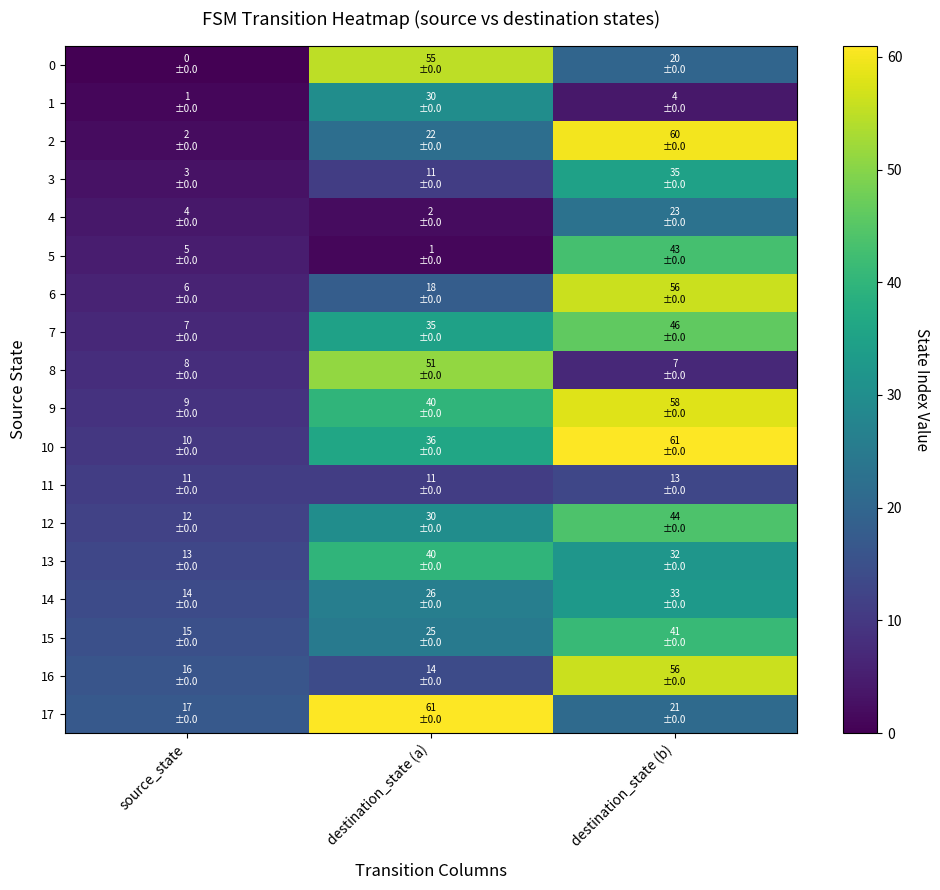

Reading left to right, extract all data points from this chart.

0: source_state=0	destination_state (a)=55	destination_state (b)=20
1: source_state=1	destination_state (a)=30	destination_state (b)=4
2: source_state=2	destination_state (a)=22	destination_state (b)=60
3: source_state=3	destination_state (a)=11	destination_state (b)=35
4: source_state=4	destination_state (a)=2	destination_state (b)=23
5: source_state=5	destination_state (a)=1	destination_state (b)=43
6: source_state=6	destination_state (a)=18	destination_state (b)=56
7: source_state=7	destination_state (a)=35	destination_state (b)=46
8: source_state=8	destination_state (a)=51	destination_state (b)=7
9: source_state=9	destination_state (a)=40	destination_state (b)=58
10: source_state=10	destination_state (a)=36	destination_state (b)=61
11: source_state=11	destination_state (a)=11	destination_state (b)=13
12: source_state=12	destination_state (a)=30	destination_state (b)=44
13: source_state=13	destination_state (a)=40	destination_state (b)=32
14: source_state=14	destination_state (a)=26	destination_state (b)=33
15: source_state=15	destination_state (a)=25	destination_state (b)=41
16: source_state=16	destination_state (a)=14	destination_state (b)=56
17: source_state=17	destination_state (a)=61	destination_state (b)=21